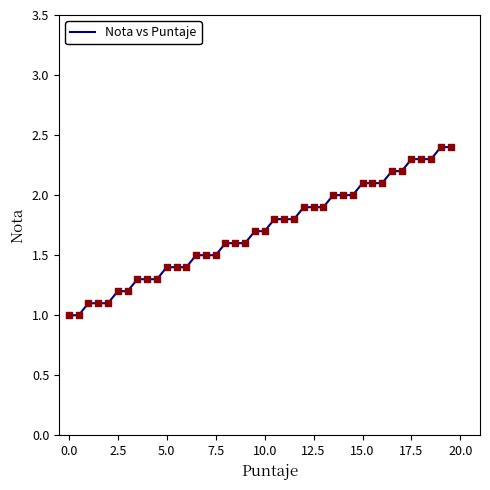

What is the greatest value displayed?

2.4